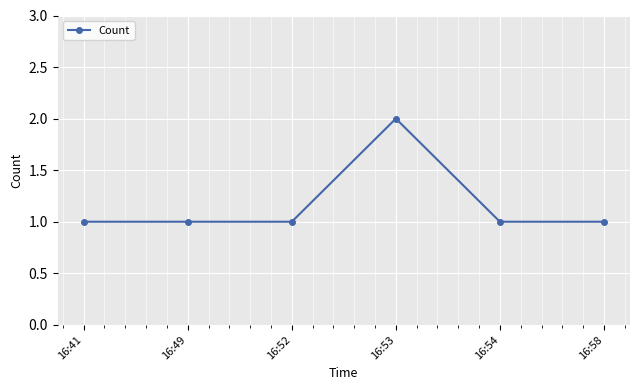

True or false: there are more than 2 points higher than both neighbors.

False